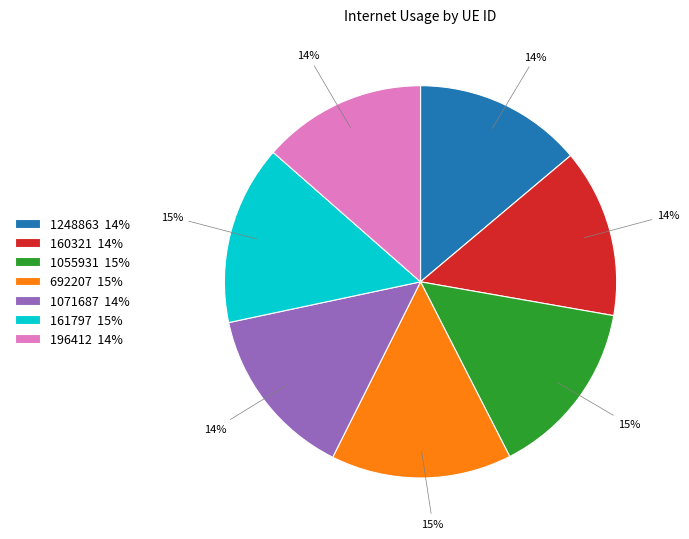

What percentage is the 692207 15% slice, to the nearest percent?

15%